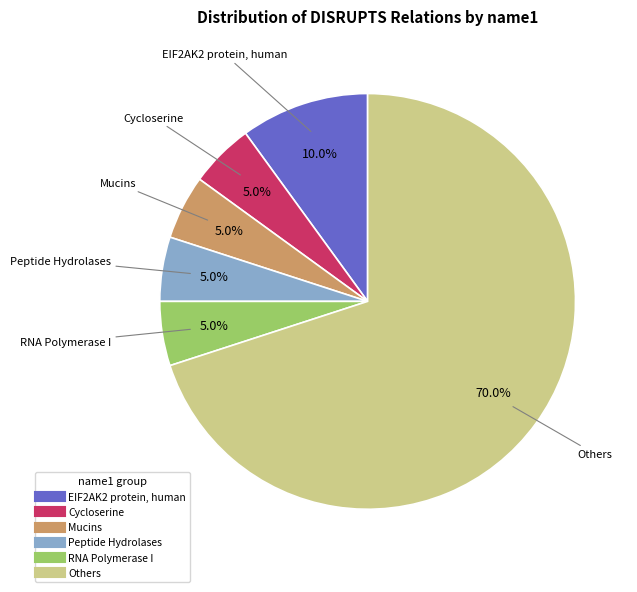

Is there any slice that represents more than half of the pie?

Yes